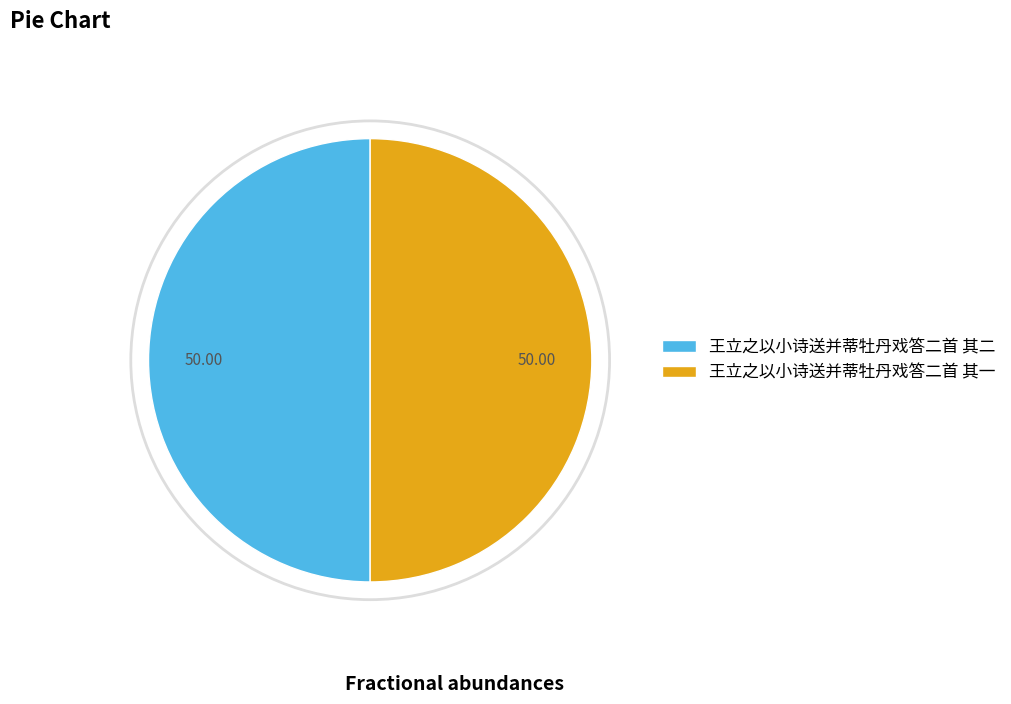

Combined, do 王立之以小诗送并蒂牡丹戏答二首 其二 and 王立之以小诗送并蒂牡丹戏答二首 其一 account for over 50%?

Yes